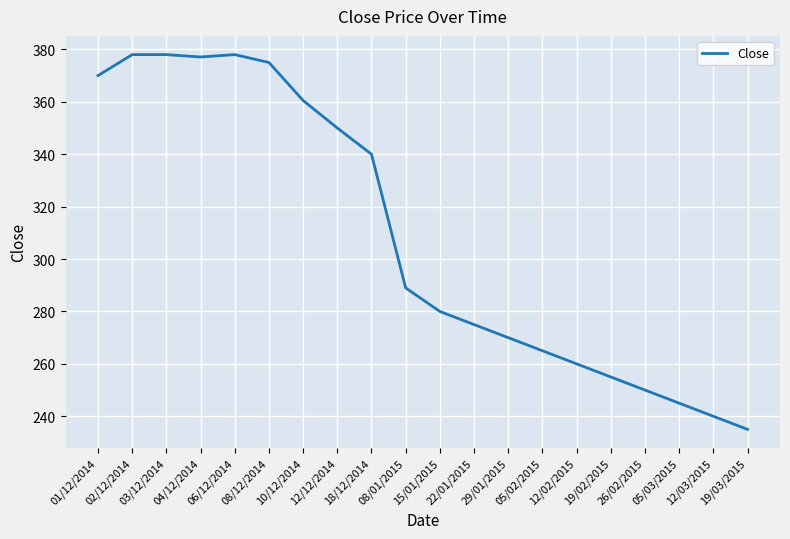

Count the number of categories in the chart.

20